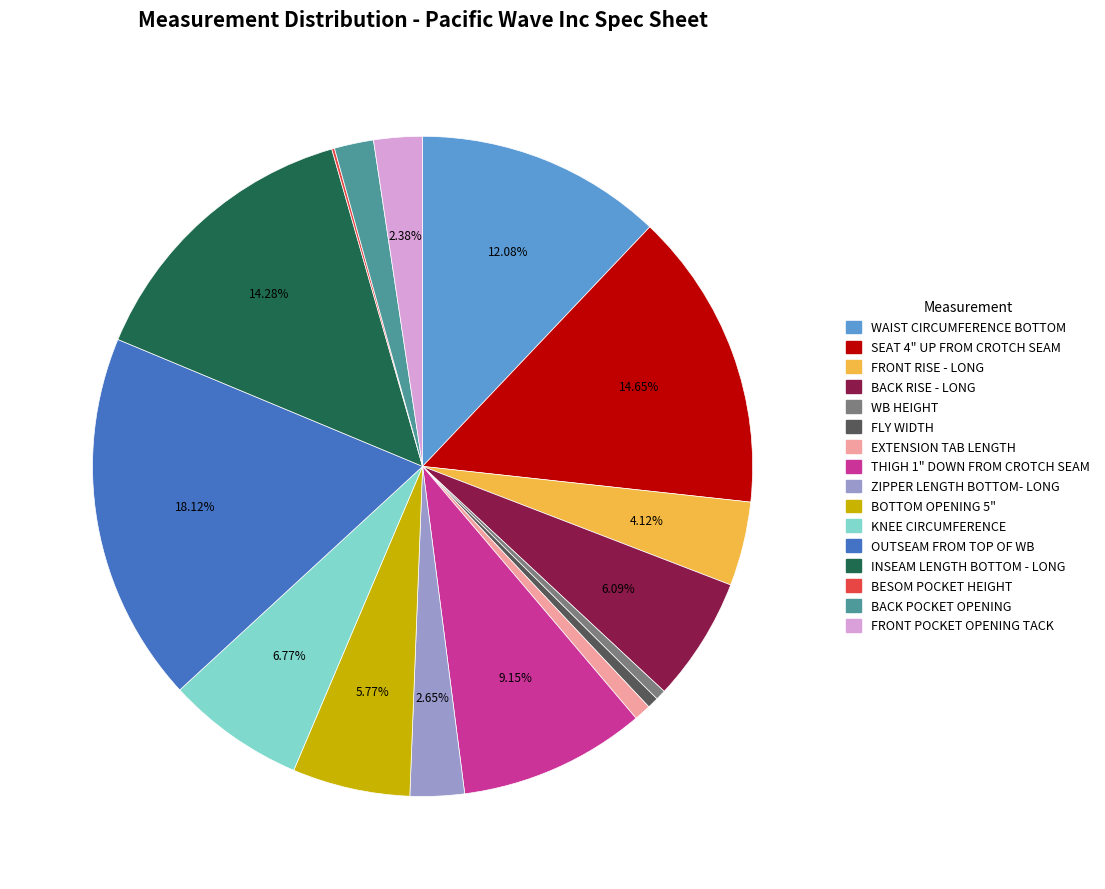

Is it true that FRONT RISE - LONG is 4% of the pie?

True